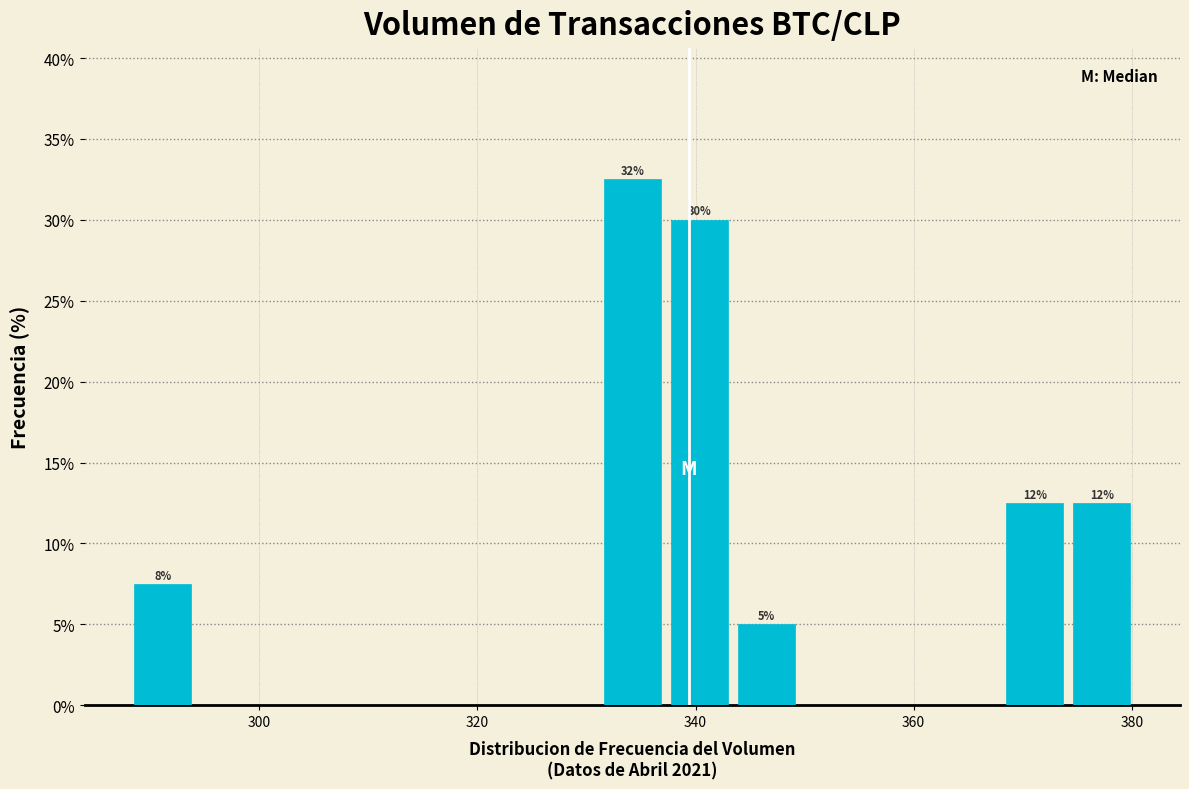

Around what value on the x-axis is the tallest bar? Give the approximate position of its centre, as read against the axis.

334